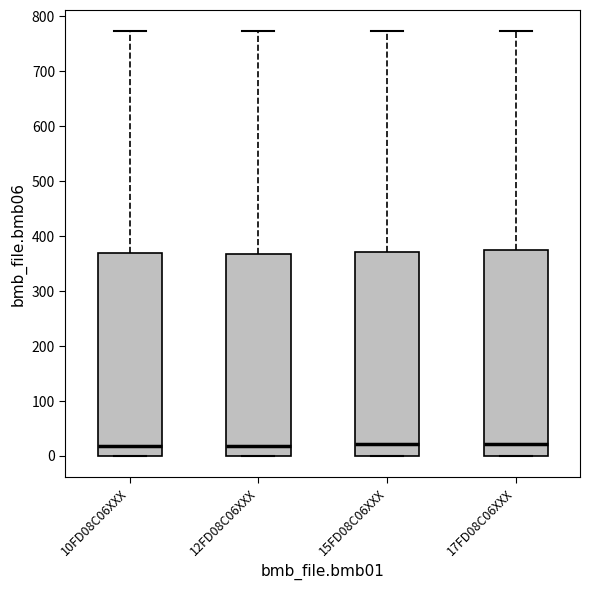

Reading left to right, transcribe this box plot: for each box, give where its median line is, the range the box spans, and where its two whiskers end, as read against the y-axis. The values are not printed on the chart, so give them approximately, as read against the axis.

10FD08C06XXX: median 20, box 0 to 370, whiskers 0 to 770
12FD08C06XXX: median 20, box 0 to 370, whiskers 0 to 770
15FD08C06XXX: median 20, box 0 to 370, whiskers 0 to 770
17FD08C06XXX: median 20, box 0 to 370, whiskers 0 to 770